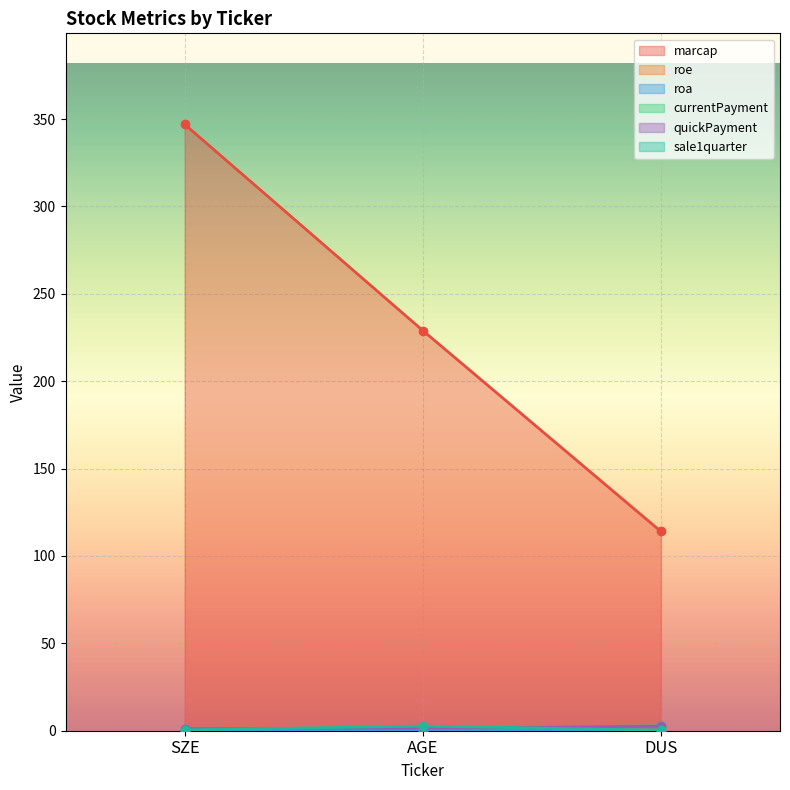

At which category is the sum across all series the highest?

SZE